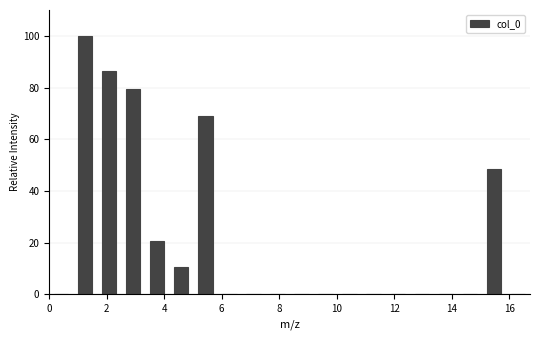

Reading left to right, list every bar in this chart as the range it spans on the x-axis followed by its height. Neither the bar edges nor the heights are printed on the chart, so give them approximately, as read against the axes.

0.0 to 0.8: 0
0.8 to 1.6: 100
1.6 to 2.6: 86
2.6 to 3.4: 80
3.4 to 4.2: 20
4.2 to 5.0: 10
5.0 to 5.8: 68
5.8 to 6.6: 0
6.6 to 7.6: 0
7.6 to 8.4: 0
8.4 to 9.2: 0
9.2 to 10.0: 0
10.0 to 10.8: 0
10.8 to 11.8: 0
11.8 to 12.6: 0
12.6 to 13.4: 0
13.4 to 14.2: 0
14.2 to 15.0: 0
15.0 to 15.8: 48
15.8 to 16.8: 0